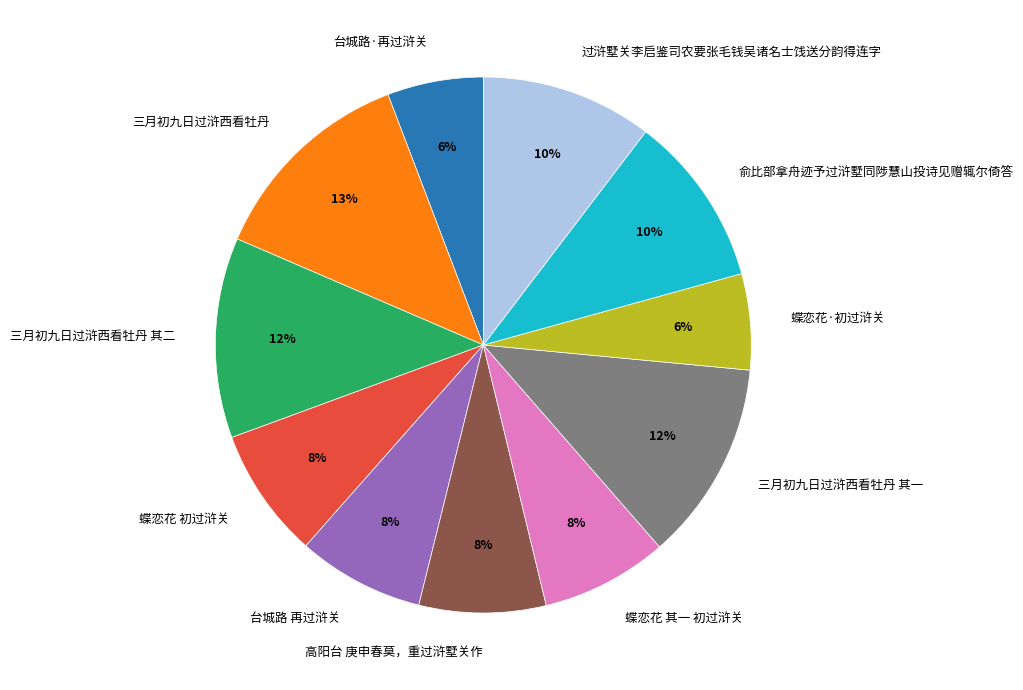

Which has a higher value, 俞比部拿舟迹予过浒墅同陟慧山投诗见赠辄尔倚答 or 蝶恋花 其一 初过浒关?

俞比部拿舟迹予过浒墅同陟慧山投诗见赠辄尔倚答